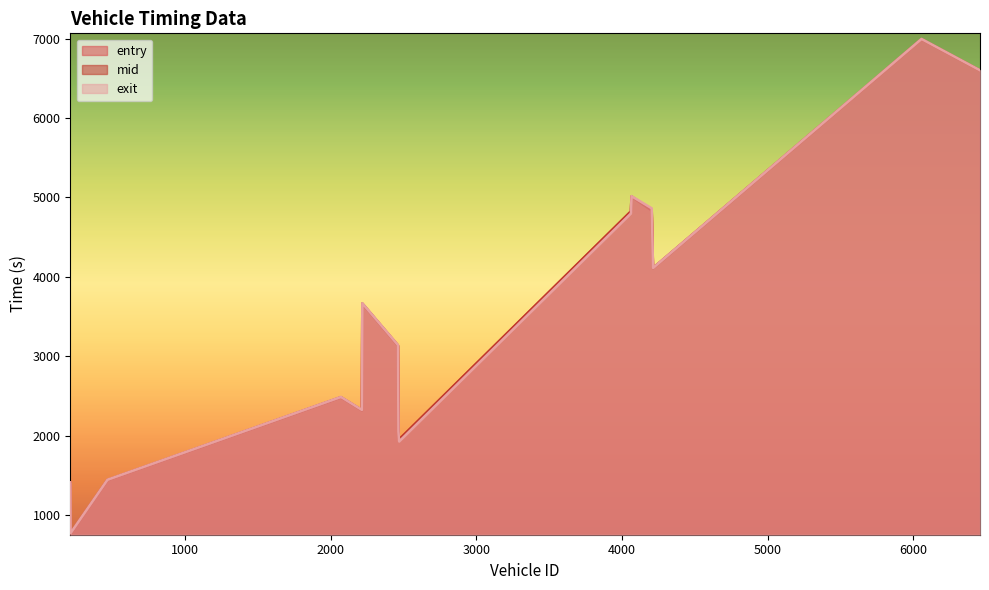

Which series ends up on top after the final intersection of mid and exit?

exit